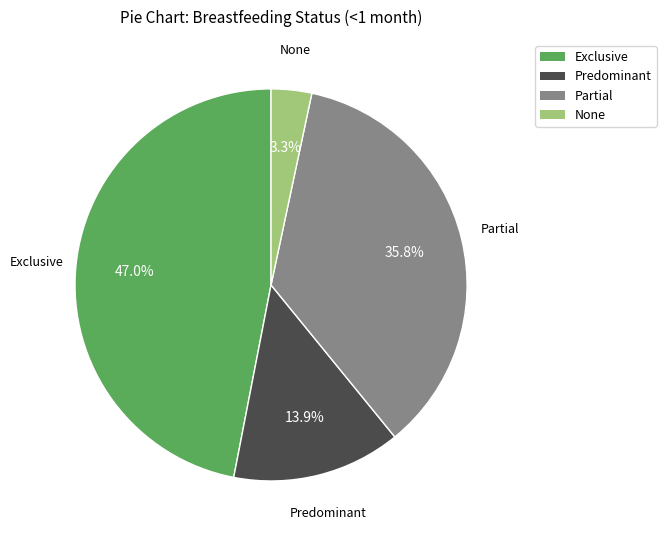

To the nearest percent, what portion does None represent?

3%